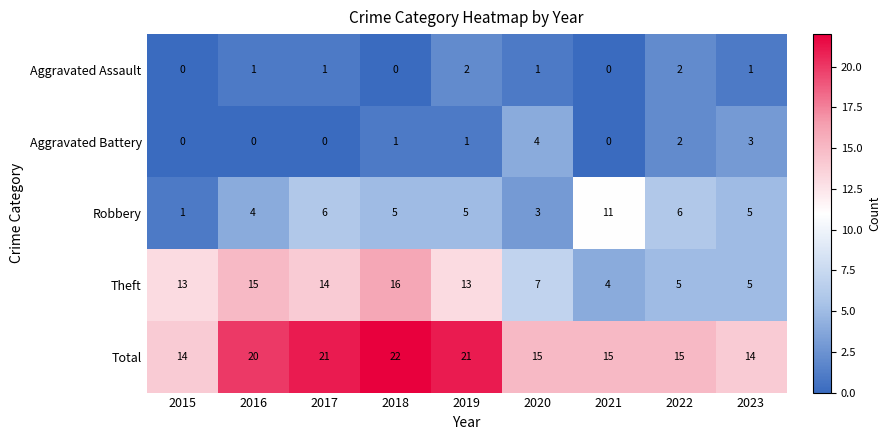

Rank the series at 2018 from lowest to highest value.

Aggravated Assault, Aggravated Battery, Robbery, Theft, Total